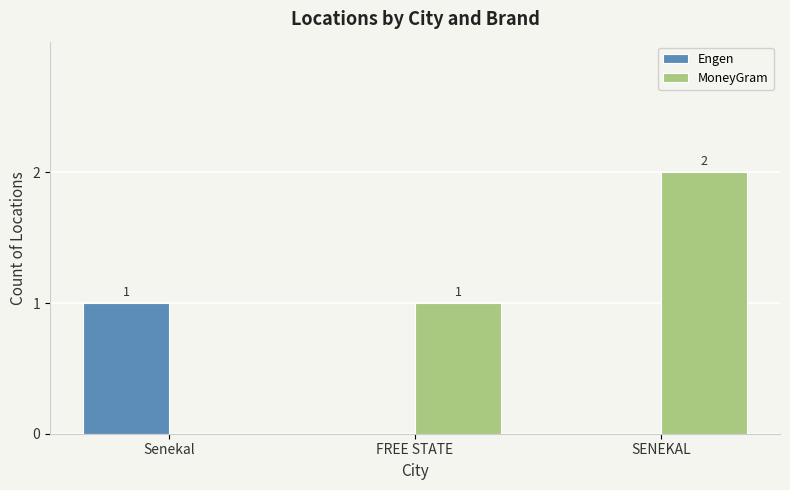

True or false: Engen has a value of 2 at Senekal.

False